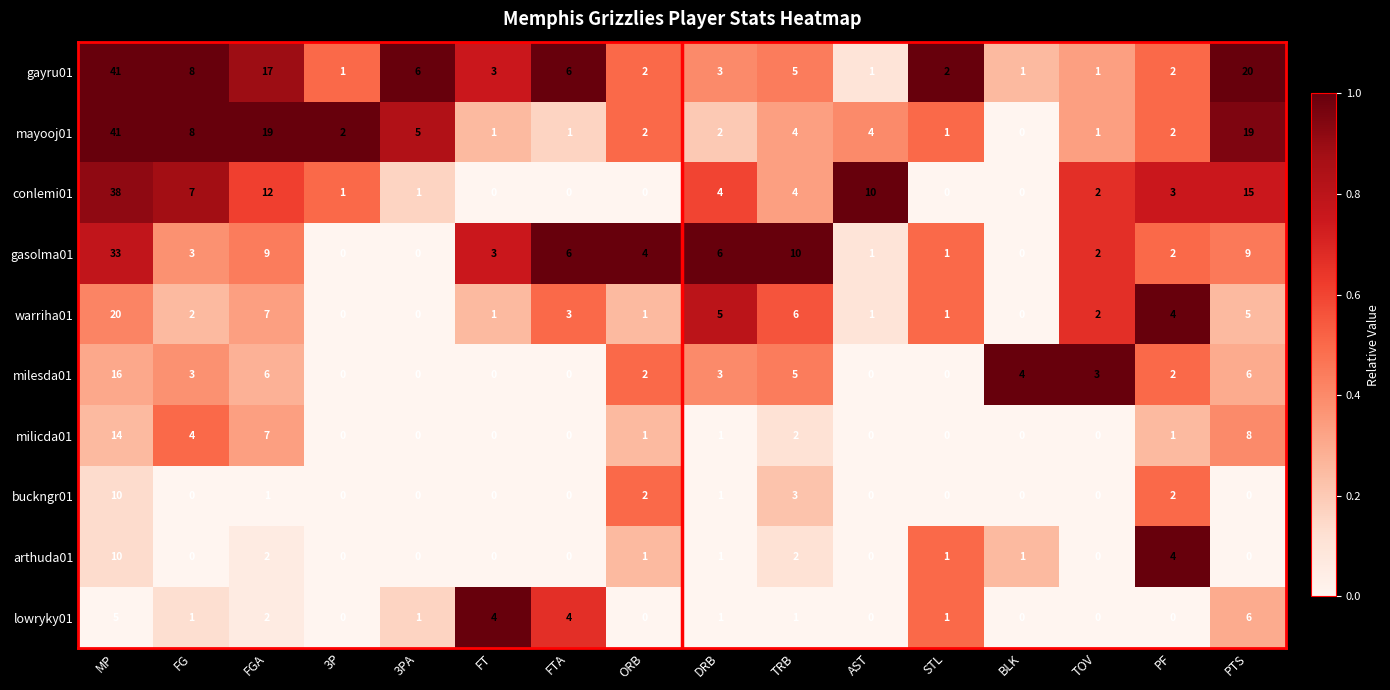

Which category has the lowest value in the mayooj01 series?

BLK